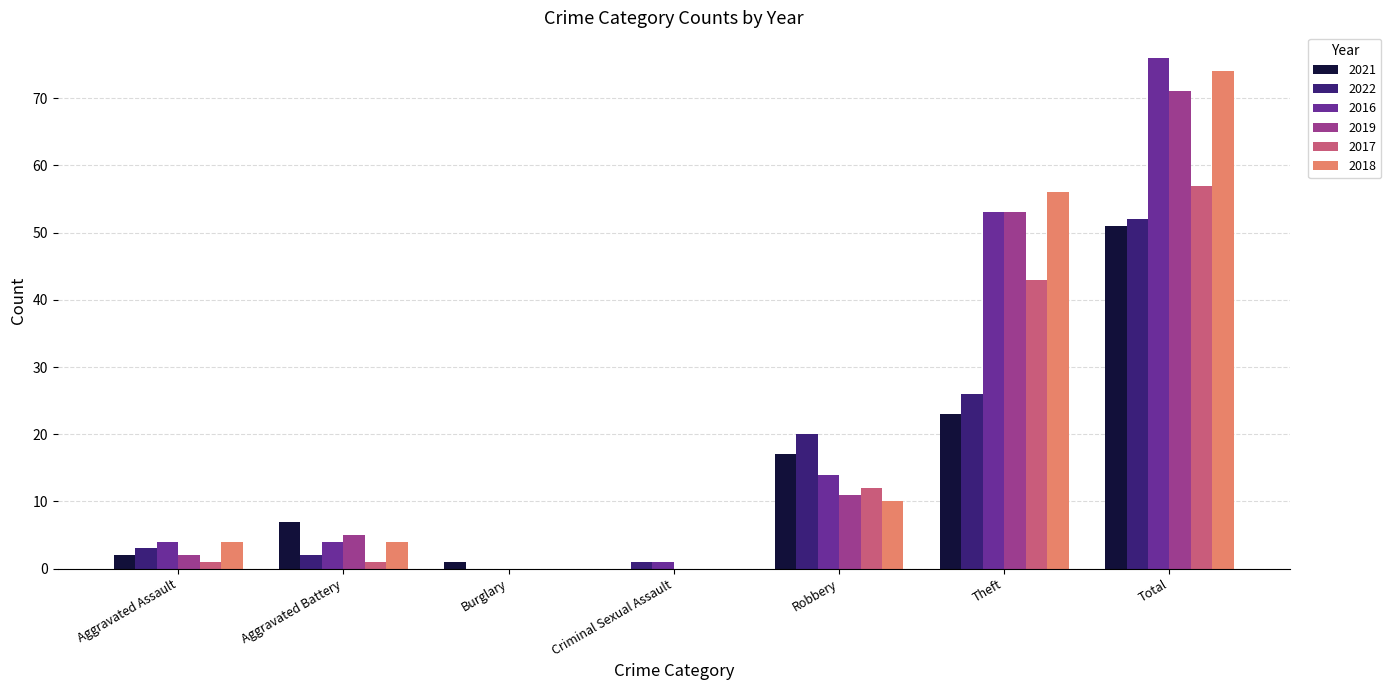

At which category is the sum across all series the highest?

Total